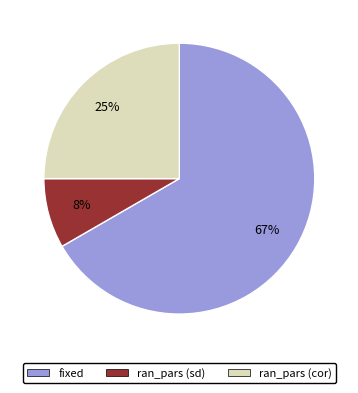

Is there any slice that represents more than half of the pie?

Yes